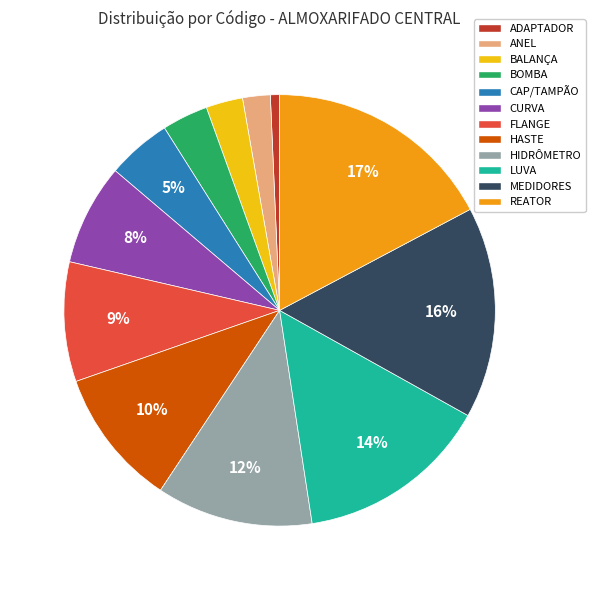

To the nearest percent, what is the average slice percentage?

8%